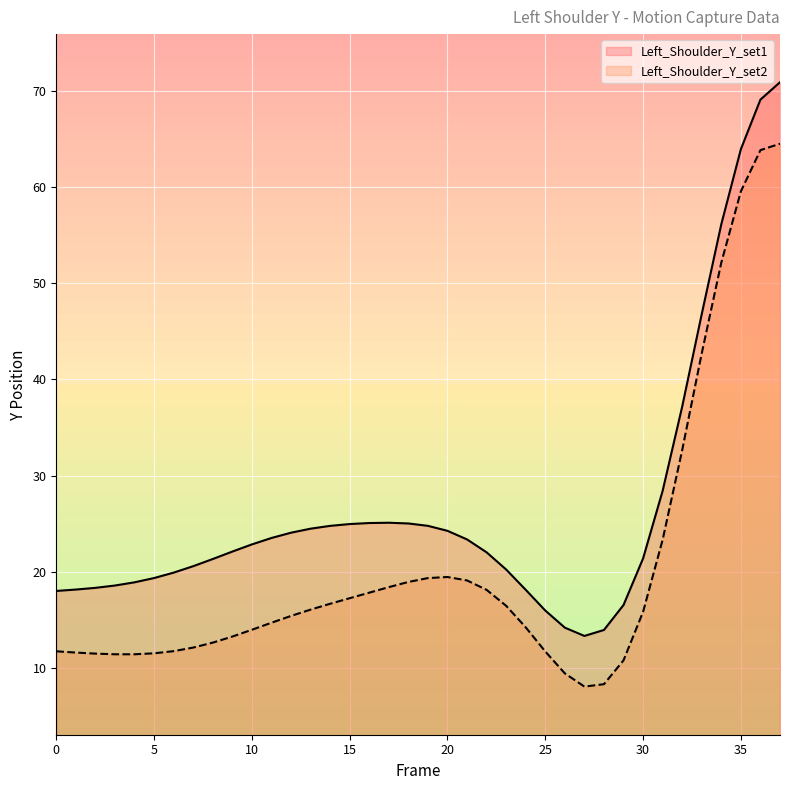

How many lines are shown in the chart?

2